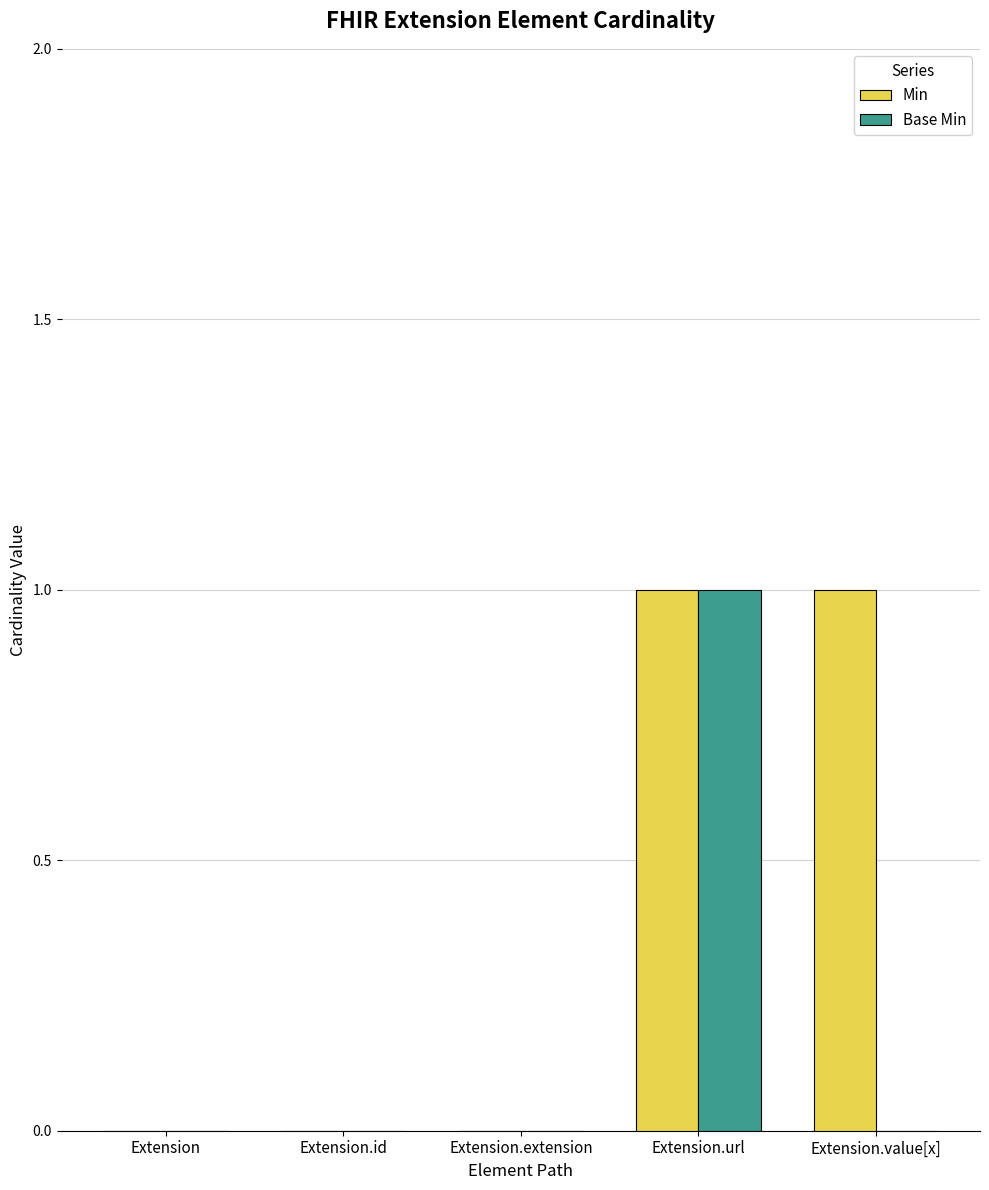

The value of Base Min at Extension.id is 1. True or false?

False